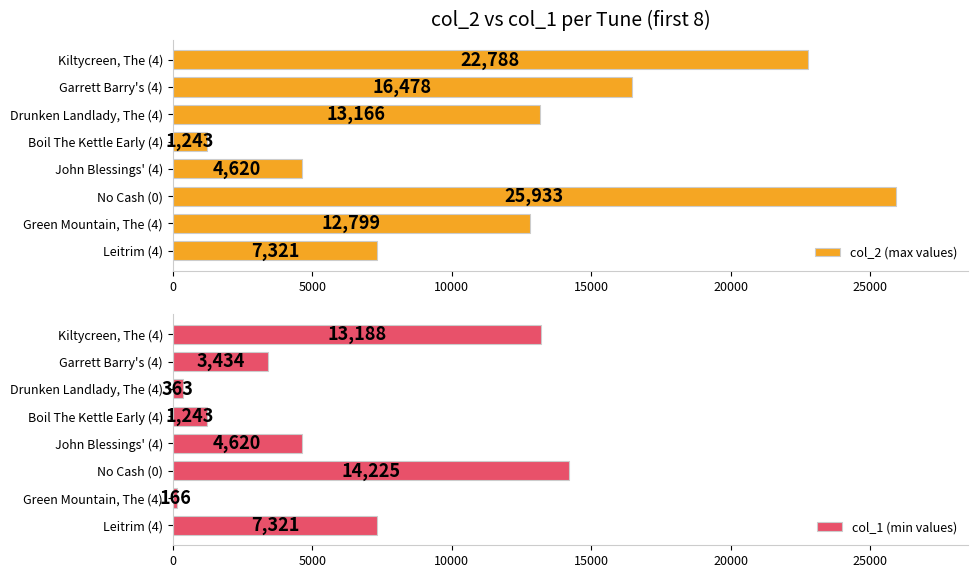

At which label is col_2 (max values) closest to 13588?

Drunken Landlady, The (4)